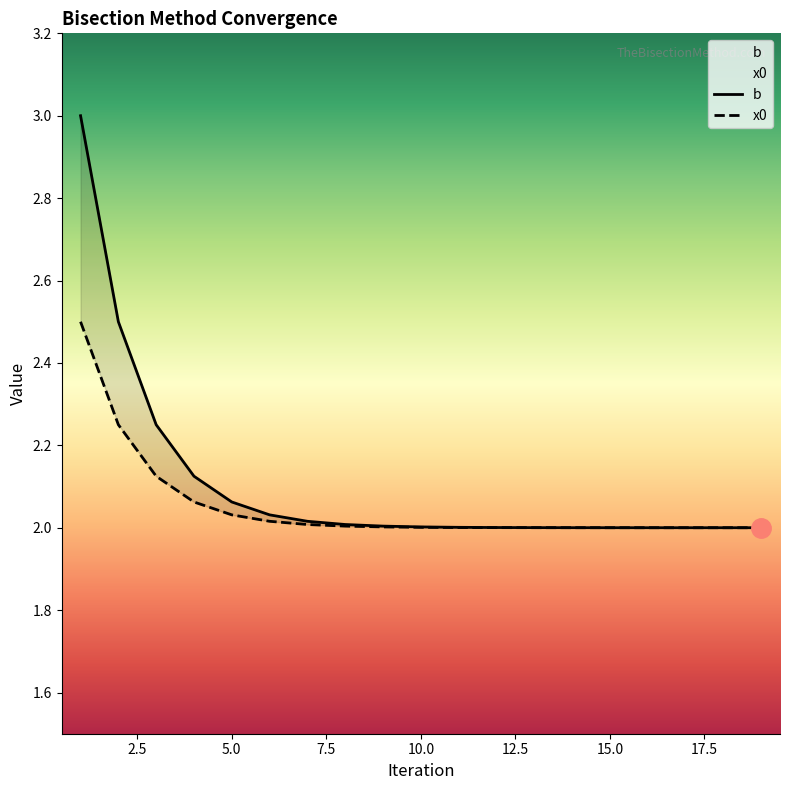

Which series has the largest total across all categories?

b